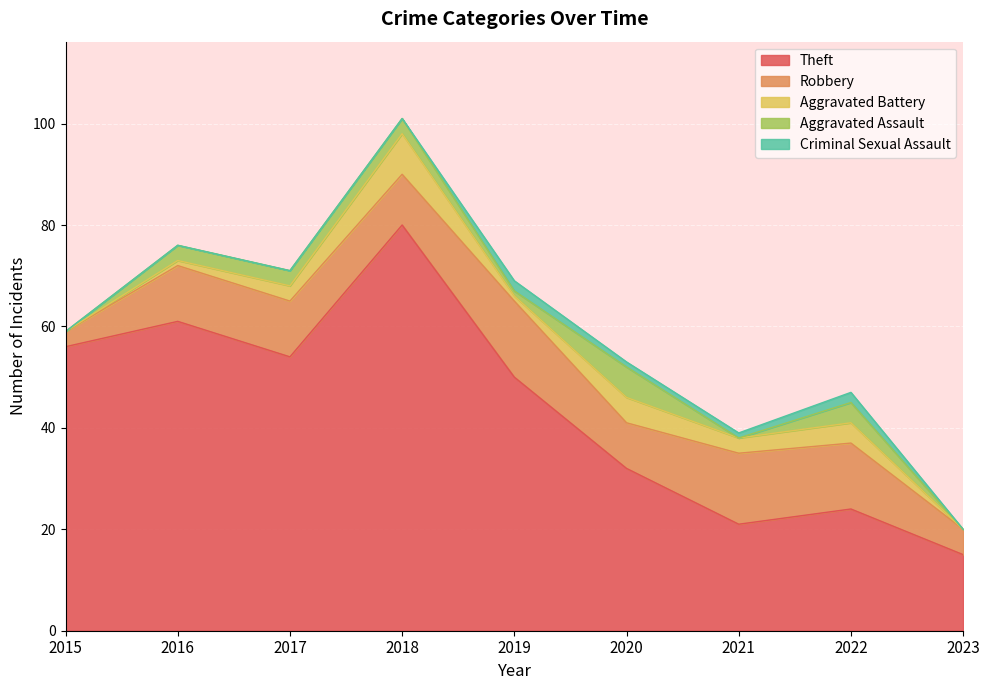

Which category has the lowest value in the Theft series?

2023